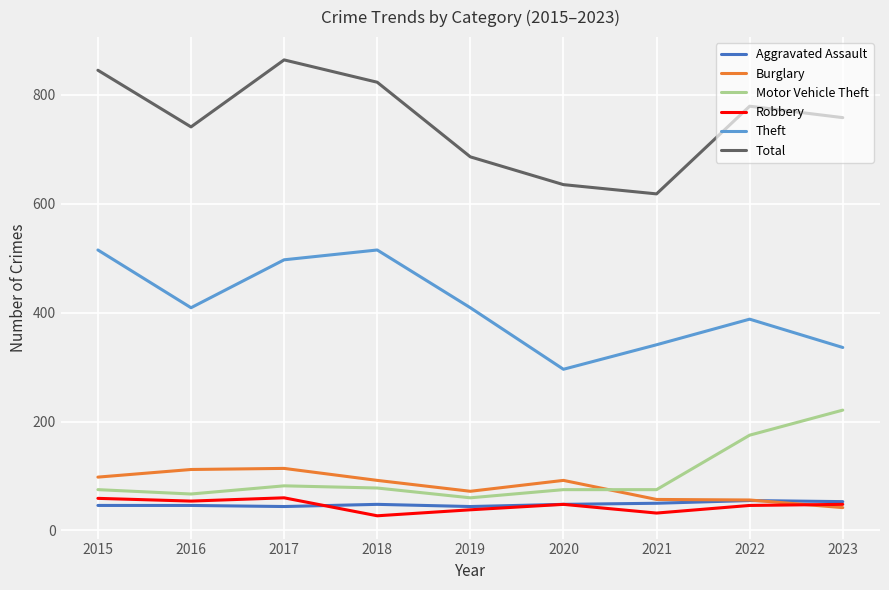

Between 2020 and 2023, which series saw the biggest shift?

Motor Vehicle Theft